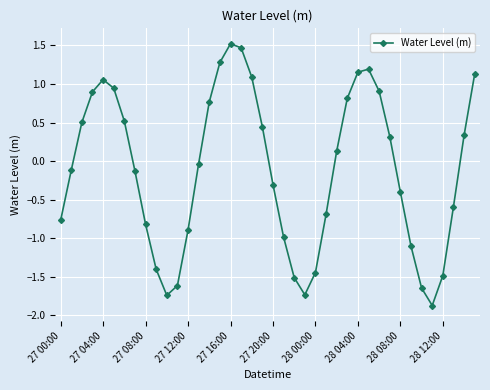

How many interior local peaks (higher than both neighbors) does the data have?

3